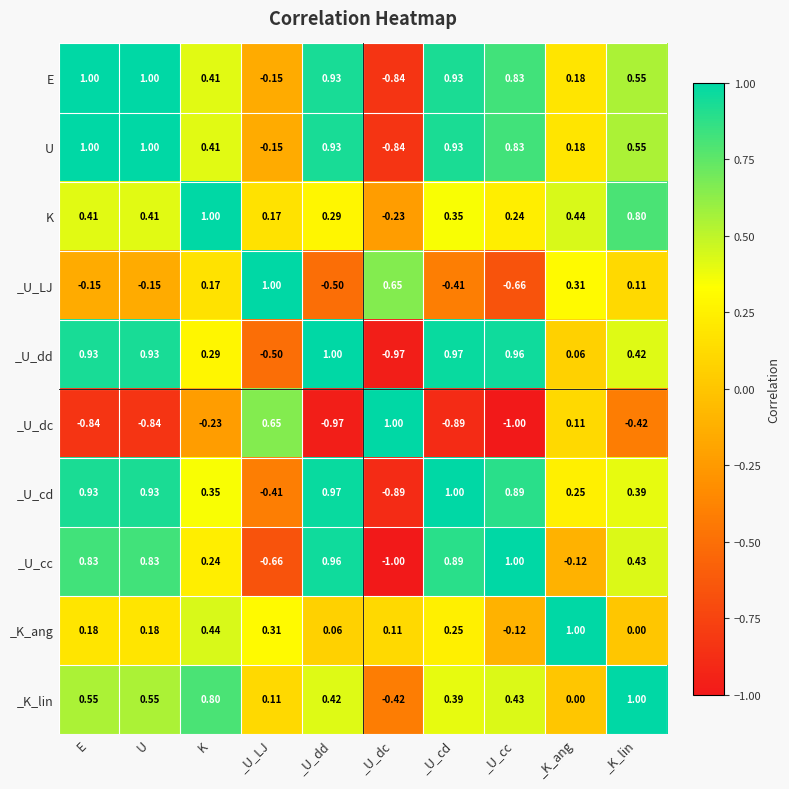

Is the value of _U_LJ at _U_dc greater than the value of _U_cc at _U_dc?

Yes